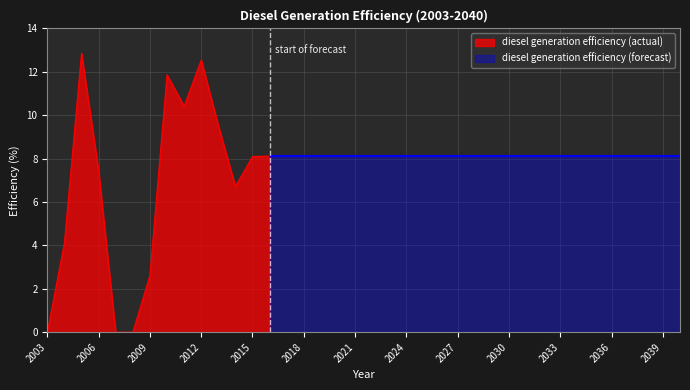

Reading left to right, list all the values displayed in this chart.

2003=0.0	2004=4.1	2005=12.9	2006=7.4	2007=0.0	2008=0.0	2009=2.6	2010=11.9	2011=10.4	2012=12.6	2013=9.5	2014=6.7	2015=8.1	2016=8.1	2017=8.1	2018=8.1	2019=8.1	2020=8.1	2021=8.1	2022=8.1	2023=8.1	2024=8.1	2025=8.1	2026=8.1	2027=8.1	2028=8.1	2029=8.1	2030=8.1	2031=8.1	2032=8.1	2033=8.1	2034=8.1	2035=8.1	2036=8.1	2037=8.1	2038=8.1	2039=8.1	2040=8.1